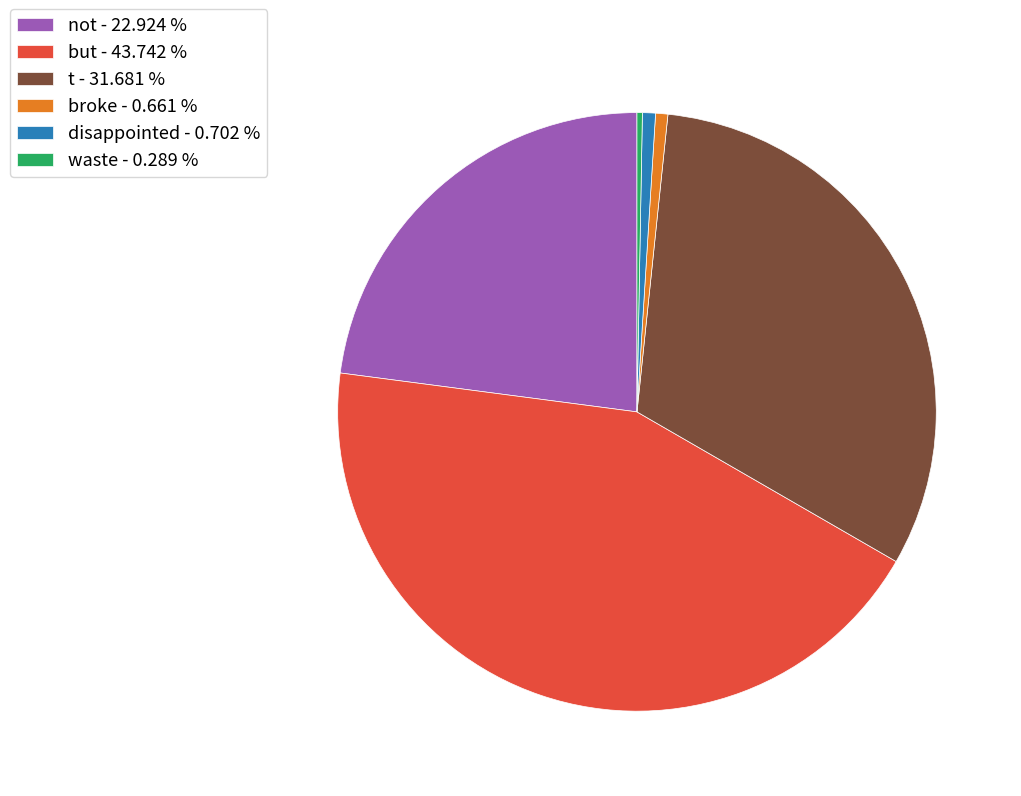

Does not - 22.924 % account for over 50% of the chart?

No